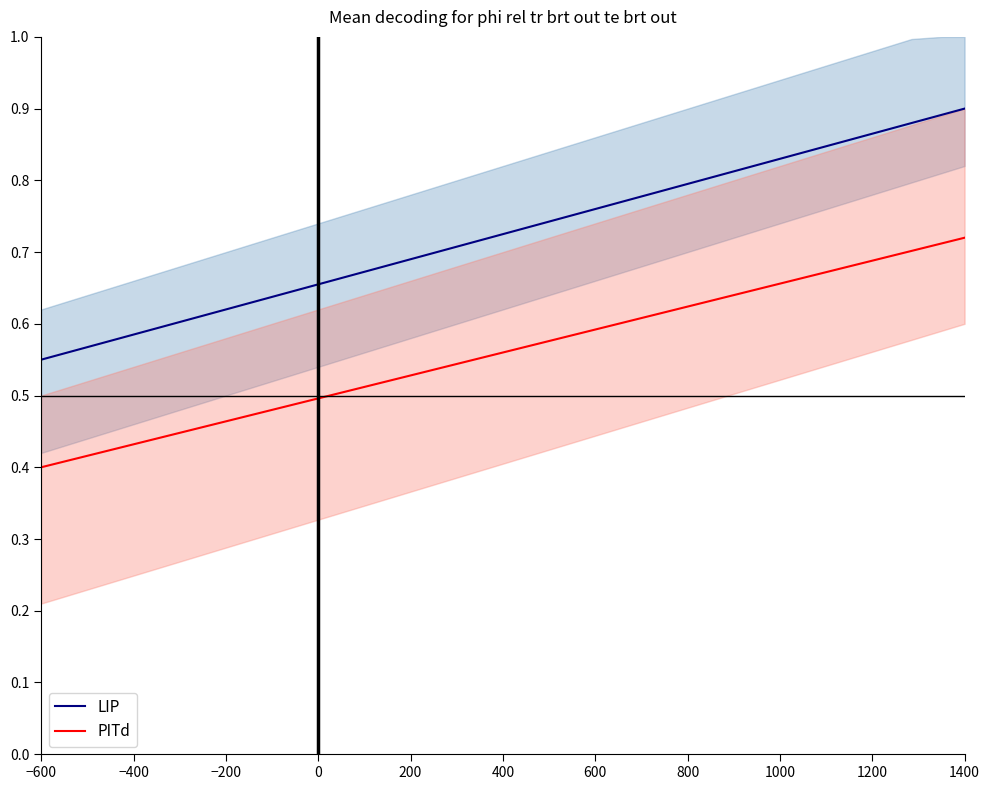

Reading left to right, what are all the values shown in this chart?

LIP: 0.6	0.6	0.6	0.6	0.6	0.6	0.6	0.6	0.6	0.6	0.6	0.6	0.6	0.6	0.6	0.6	0.7	0.7	0.7	0.7	0.7	0.7	0.7	0.7	0.7	0.8	0.8	0.8	0.8	0.8	0.8	0.8	0.9	0.9	0.9	0.9	0.9	0.9	0.9	0.9
PITd: 0.4	0.4	0.4	0.4	0.4	0.4	0.4	0.4	0.5	0.5	0.5	0.5	0.5	0.5	0.5	0.5	0.5	0.5	0.5	0.5	0.5	0.6	0.6	0.6	0.6	0.6	0.6	0.6	0.6	0.7	0.7	0.7	0.7	0.7	0.7	0.7	0.7	0.7	0.7	0.7